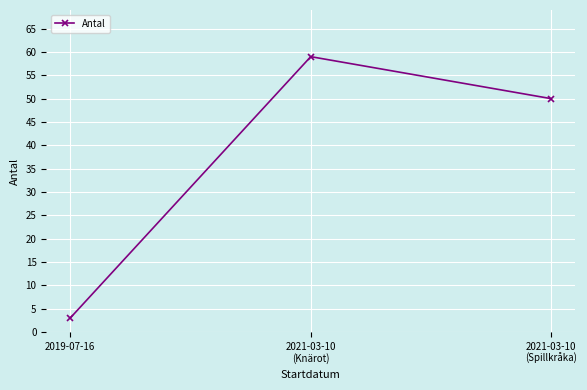

What is the difference between the second highest and minimum values?

47